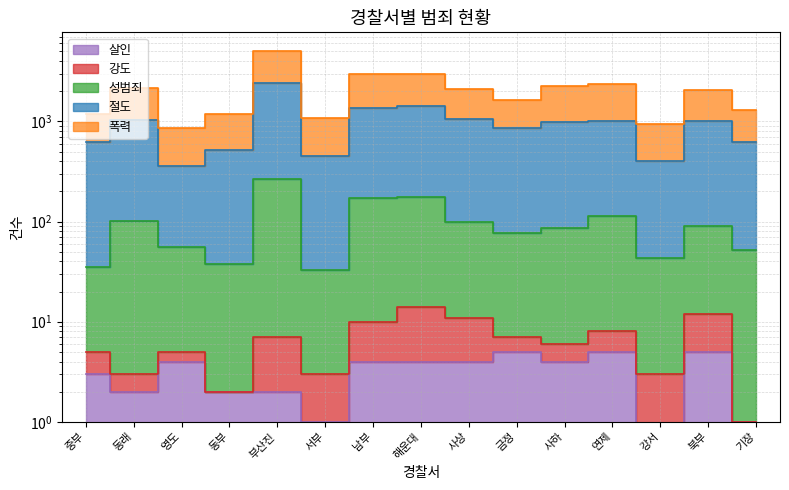

How many interior local valleys does the 폭력 series have?

4